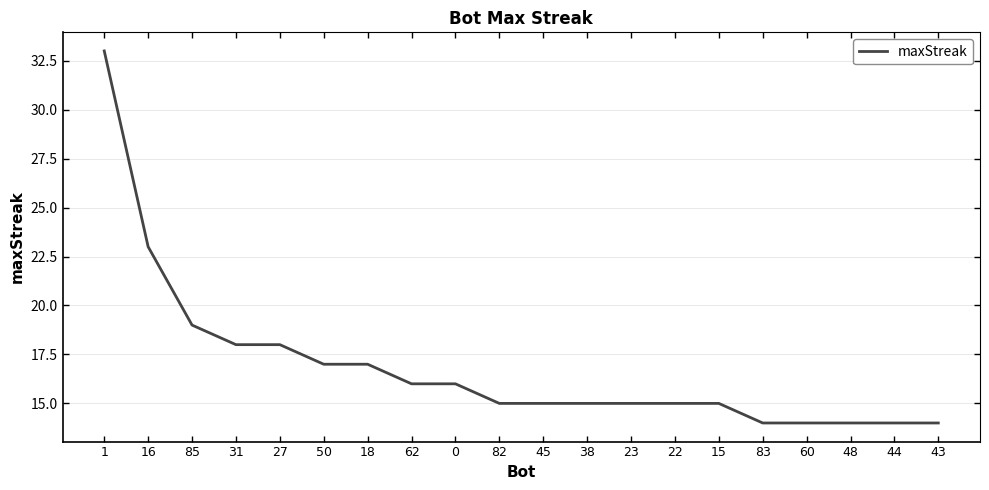

What is the greatest value displayed?

33